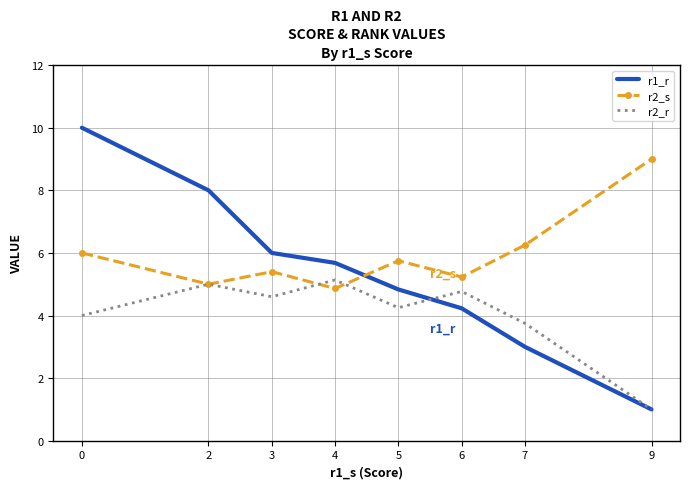

What is the total value across all series at 9?

11.0